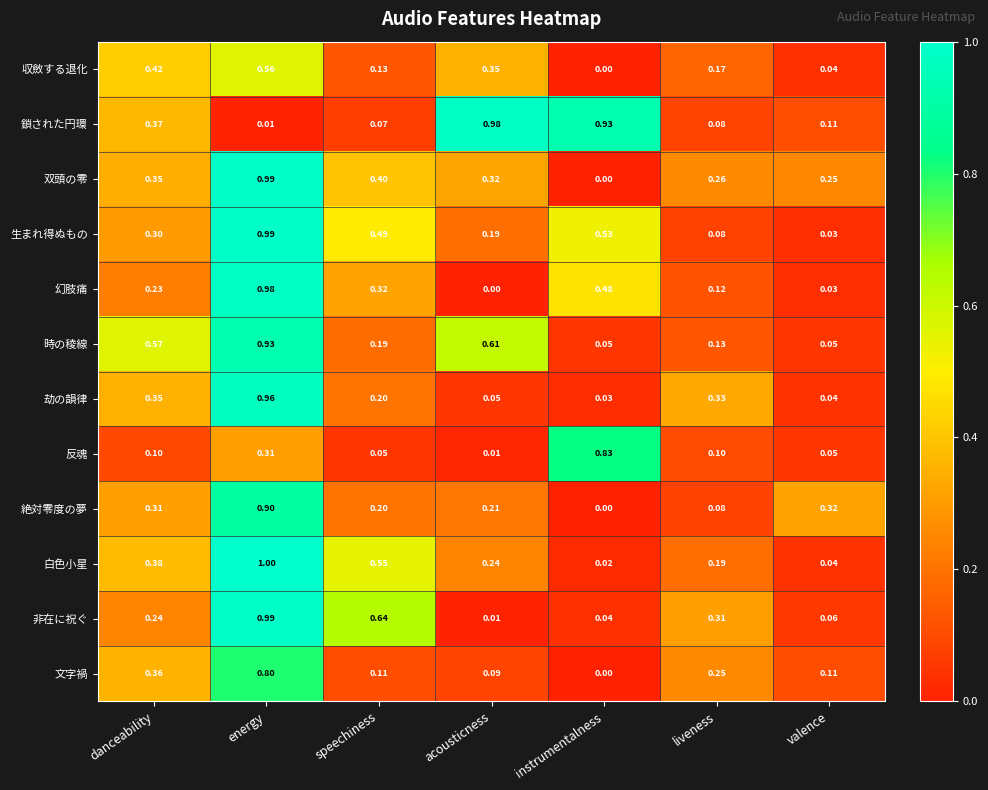

How many series are shown in this chart?

12